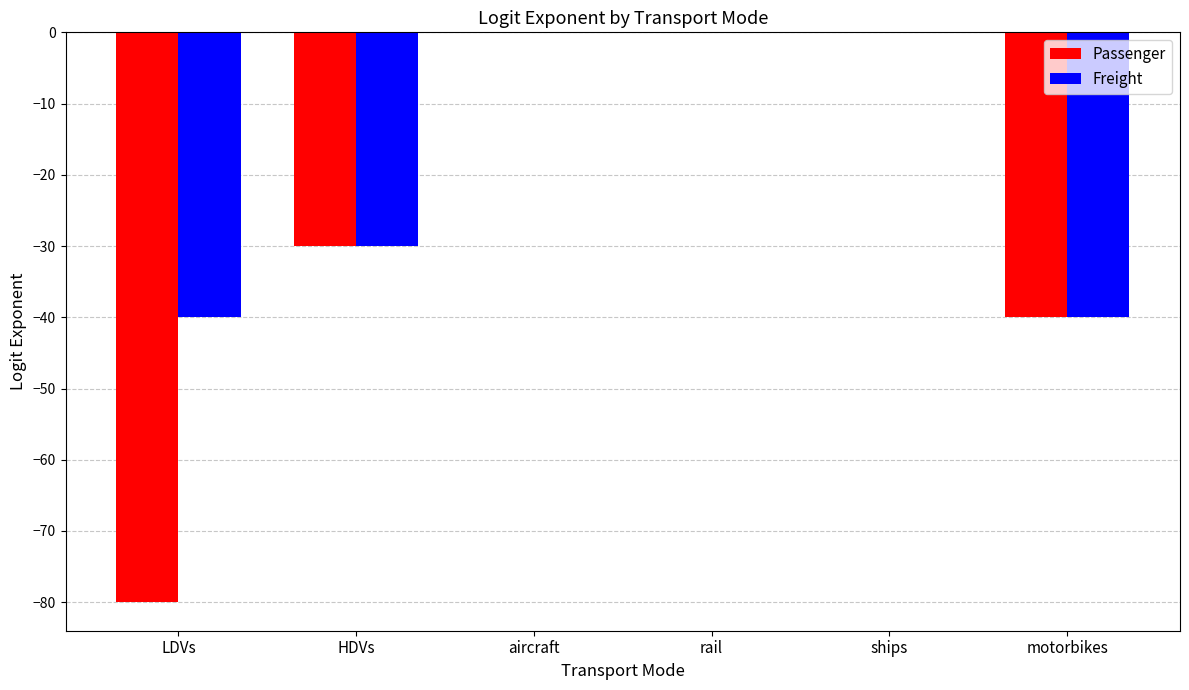

What is the total value across all series at HDVs?

-60.0